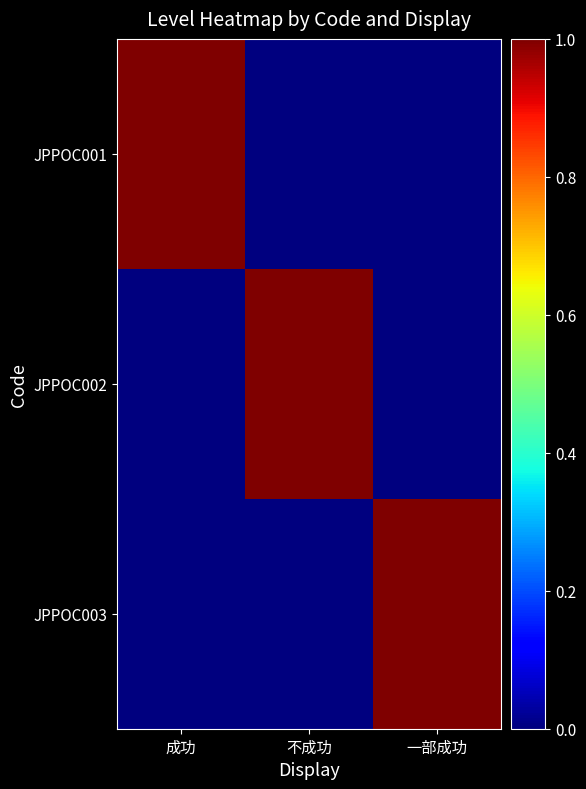

Which series has the largest range (max minus min)?

JPPOC001